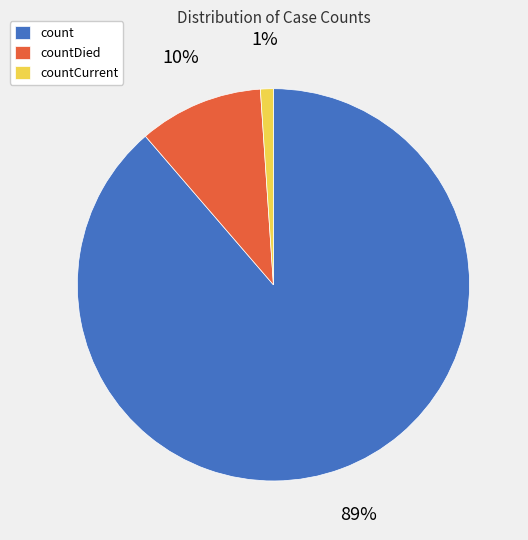

Rank the categories by value from lowest to highest.

countCurrent, countDied, count